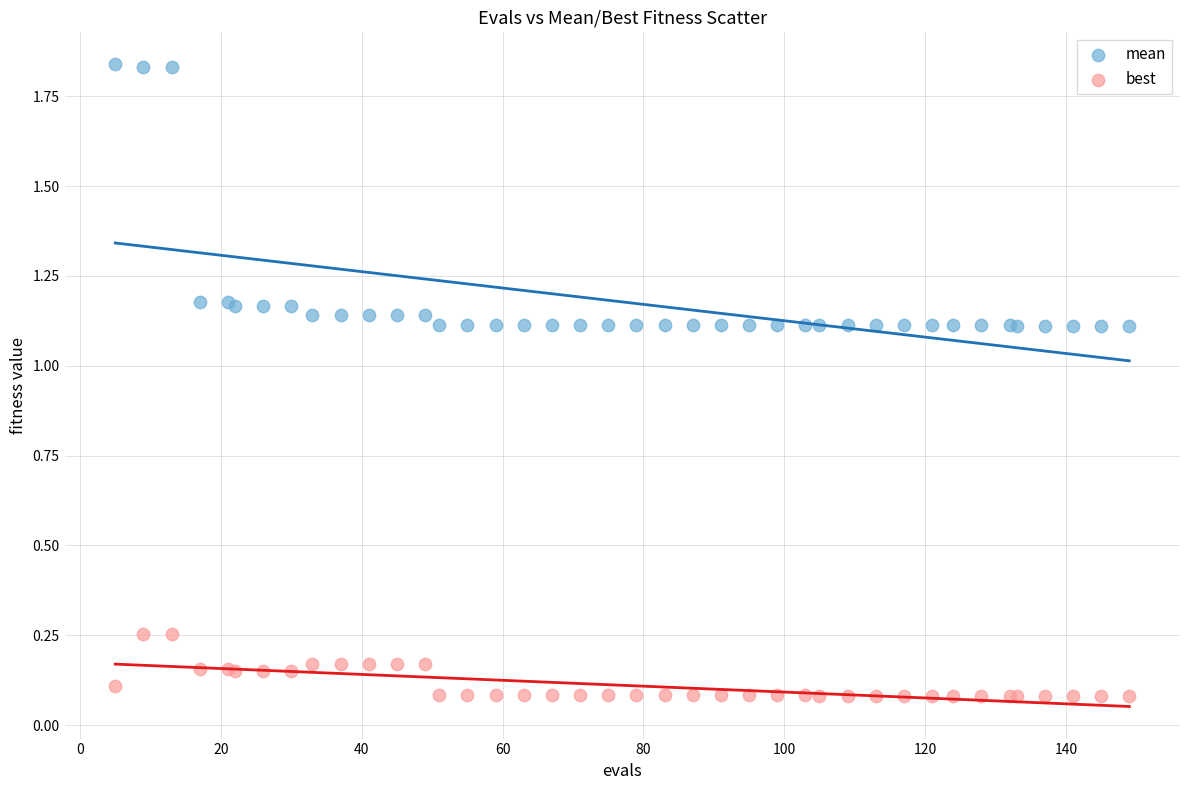

What are all the series names shown in the legend?

mean, best